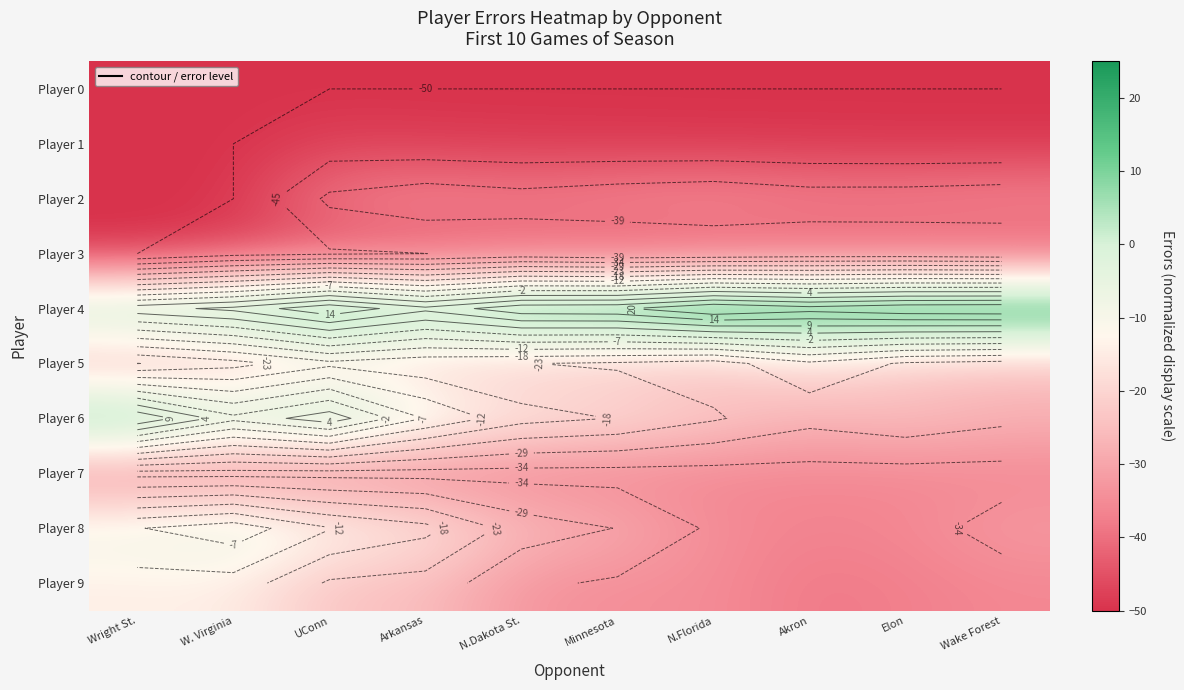

Which series has the largest total across all categories?

Player 4